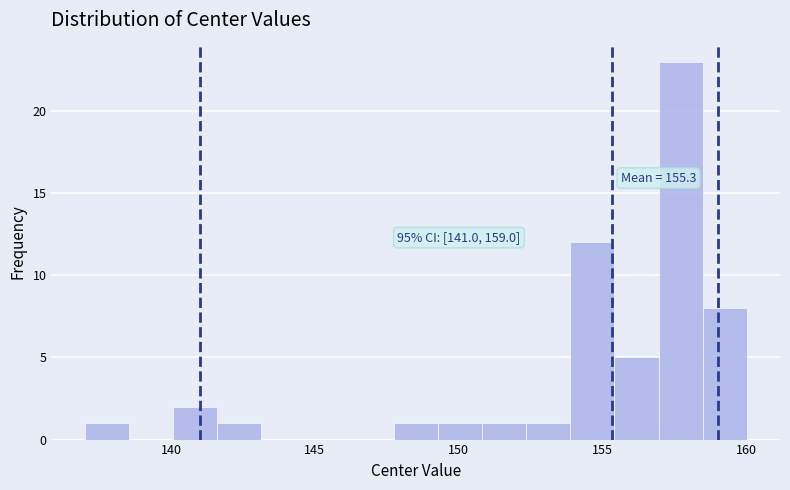

Around what value on the x-axis is the tallest bar? Give the approximate position of its centre, as read against the axis.

157.5